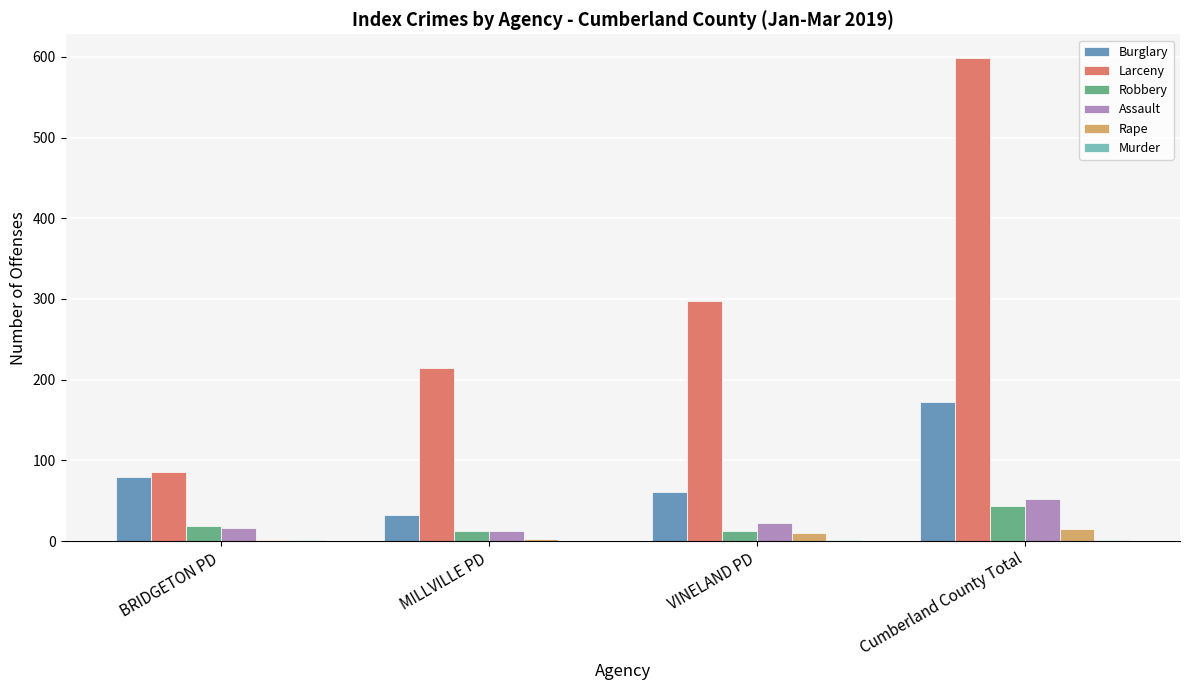

What is the highest value of the Larceny series?

598